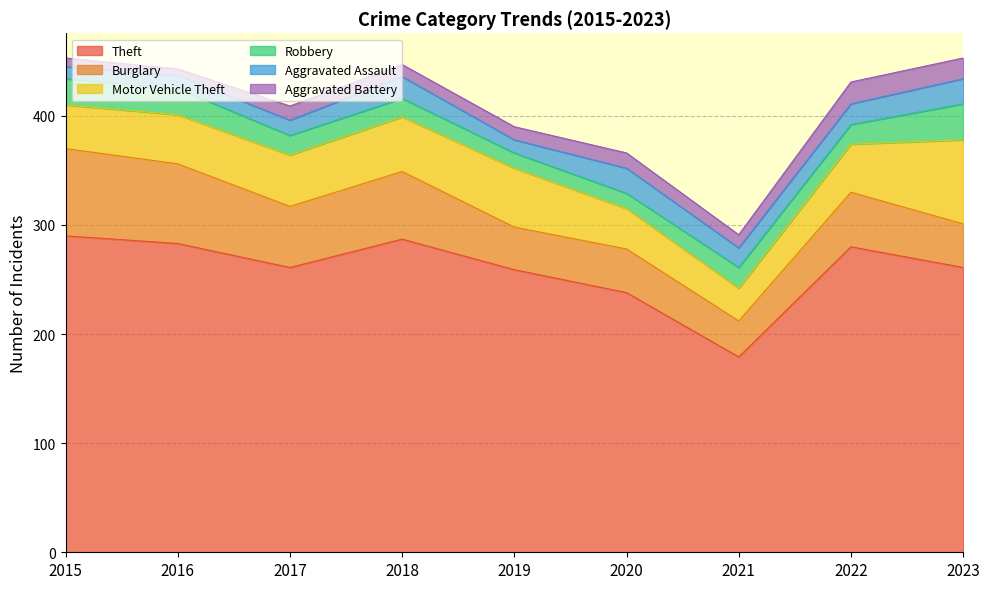

What is the total value across all series at 2015?

453